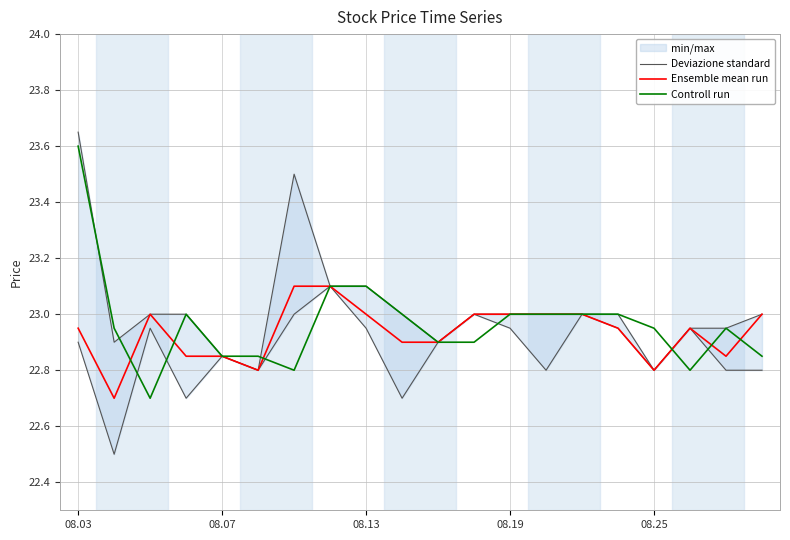

What are all the series names shown in the legend?

Deviazione standard, Ensemble mean run, Controll run